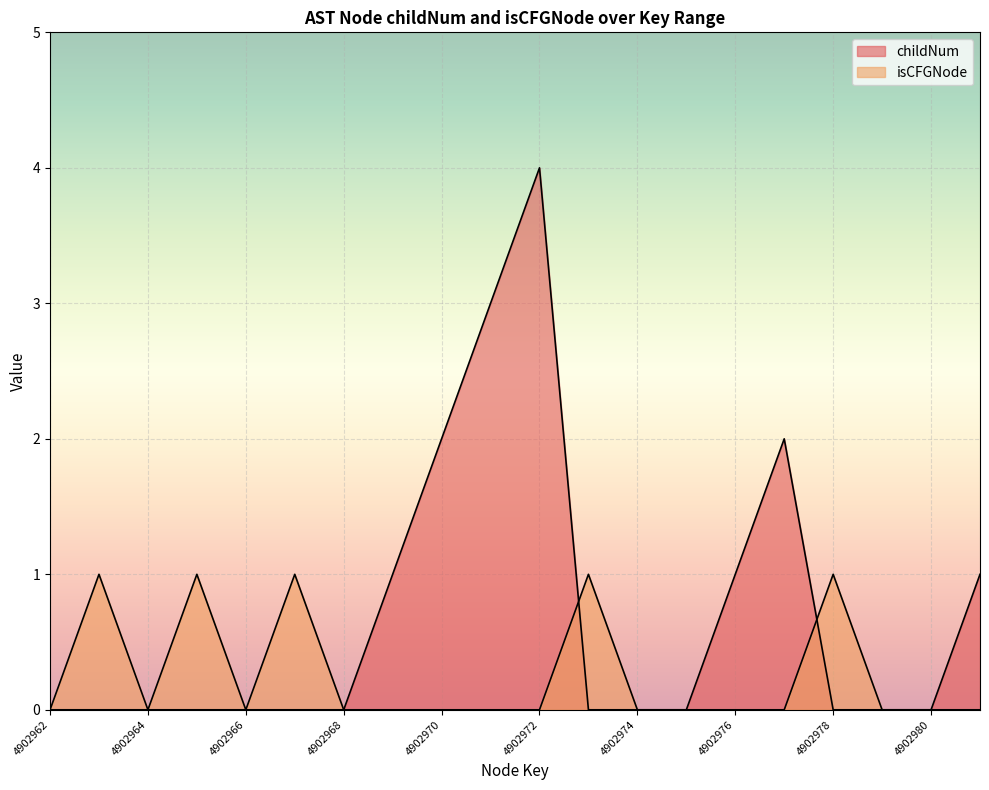

Where do childNum and isCFGNode_count first cross each other?

4902972 and 4902973